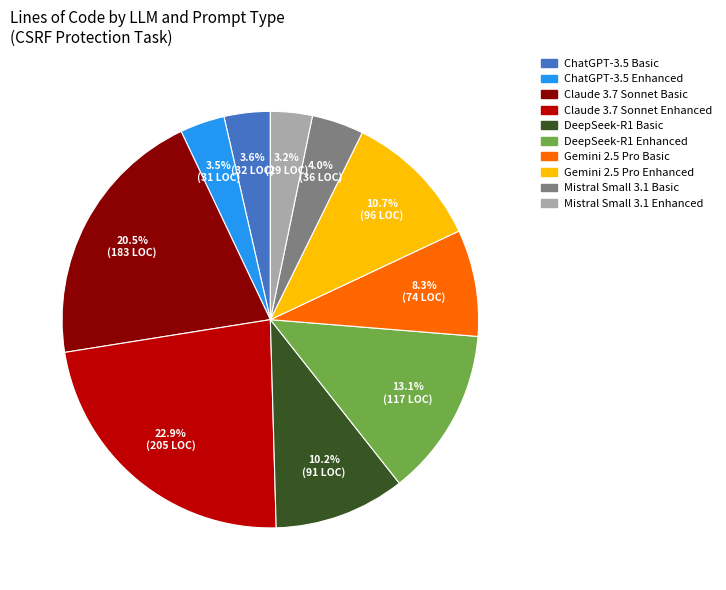

Do Gemini 2.5 Pro Enhanced and DeepSeek-R1 Basic together represent more than half of the pie?

No